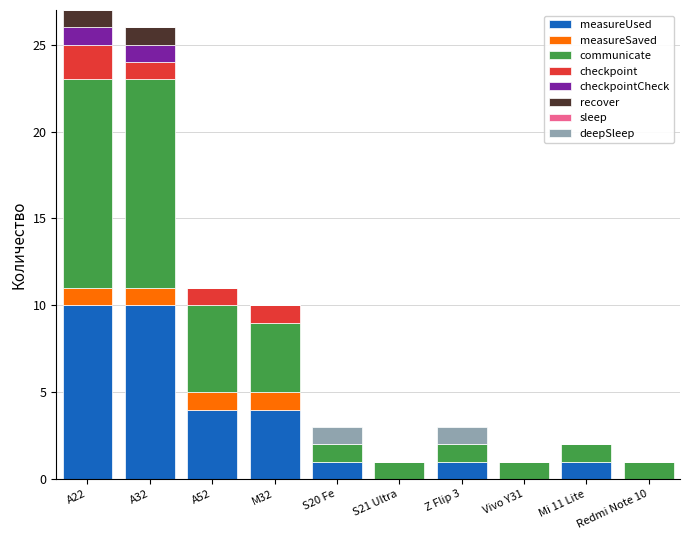

What is the total value across all series at Z Flip 3?

3